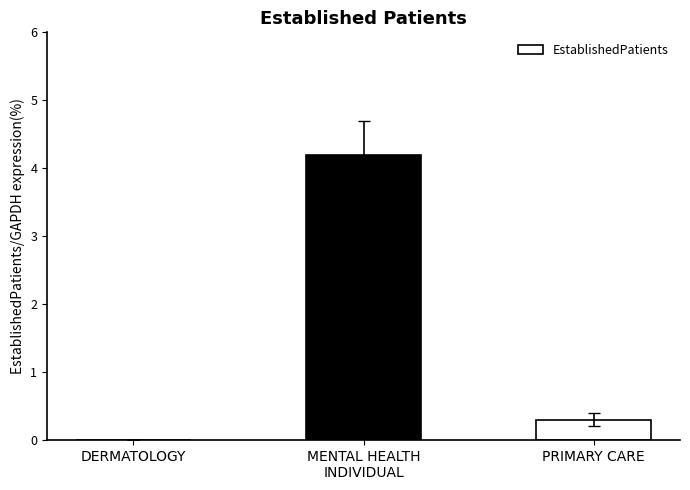

How many positive values are there?

2